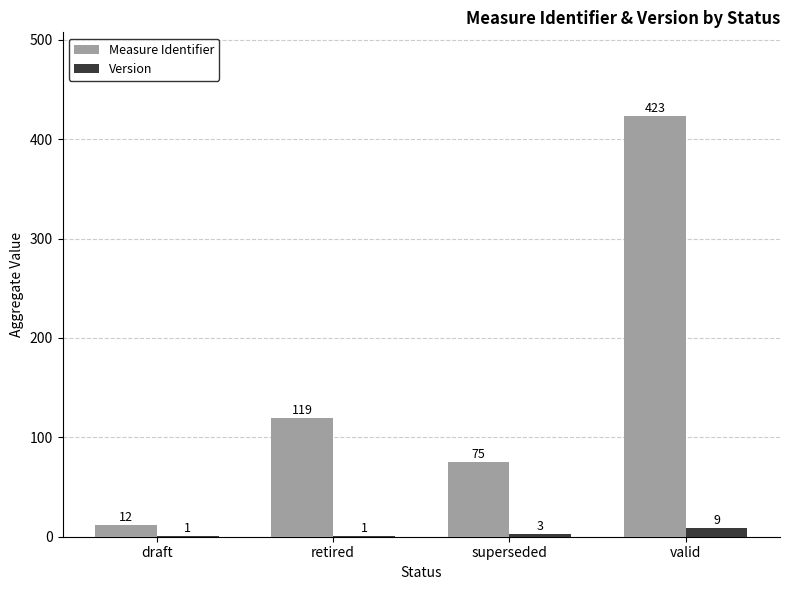

What is the average value of the Version series?

4